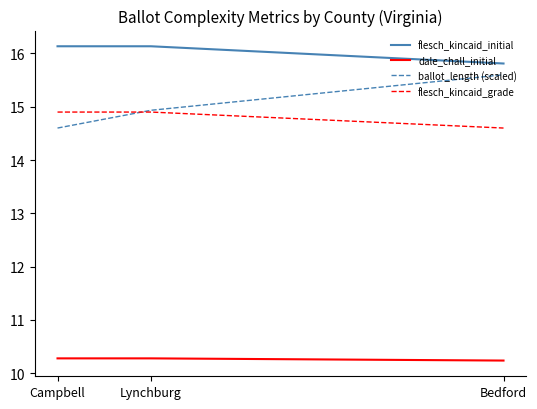

Rank the series by their maximum value, from lowest to highest.

dale_chall_initial, flesch_kincaid_grade, ballot_length (scaled), flesch_kincaid_initial